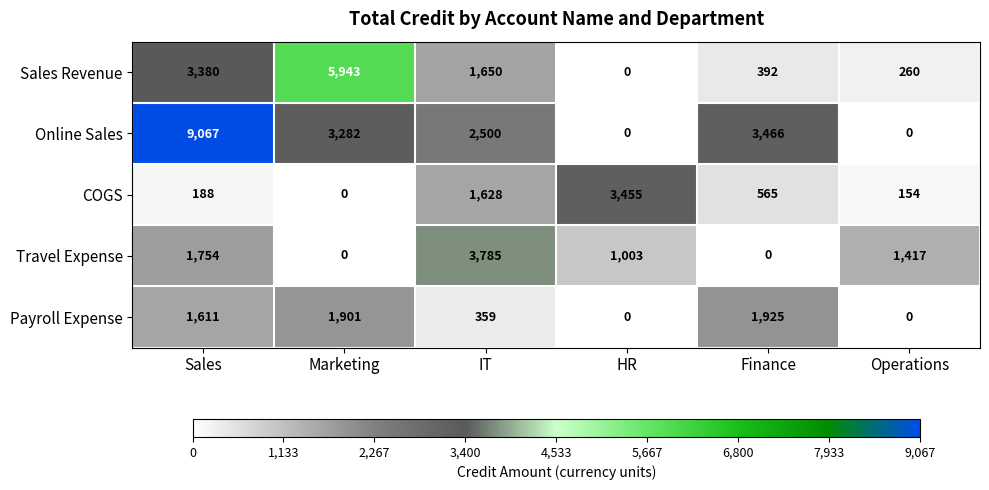

What is the maximum value shown in the chart?

9067